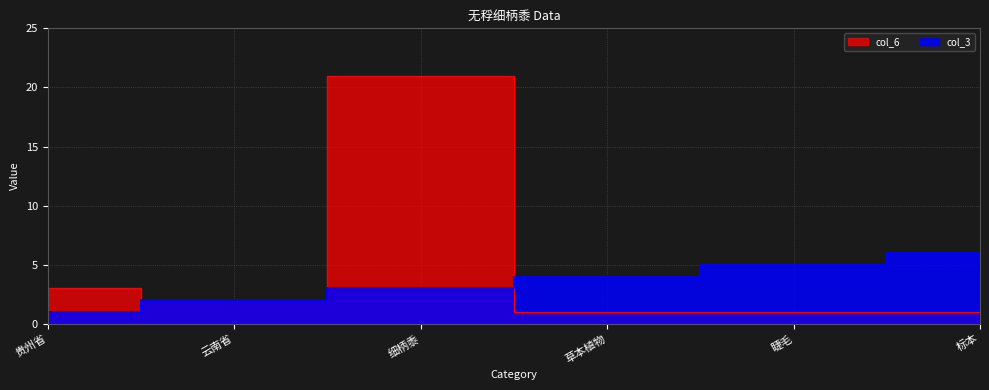

Does the chart display data point markers on the line(s)?

No